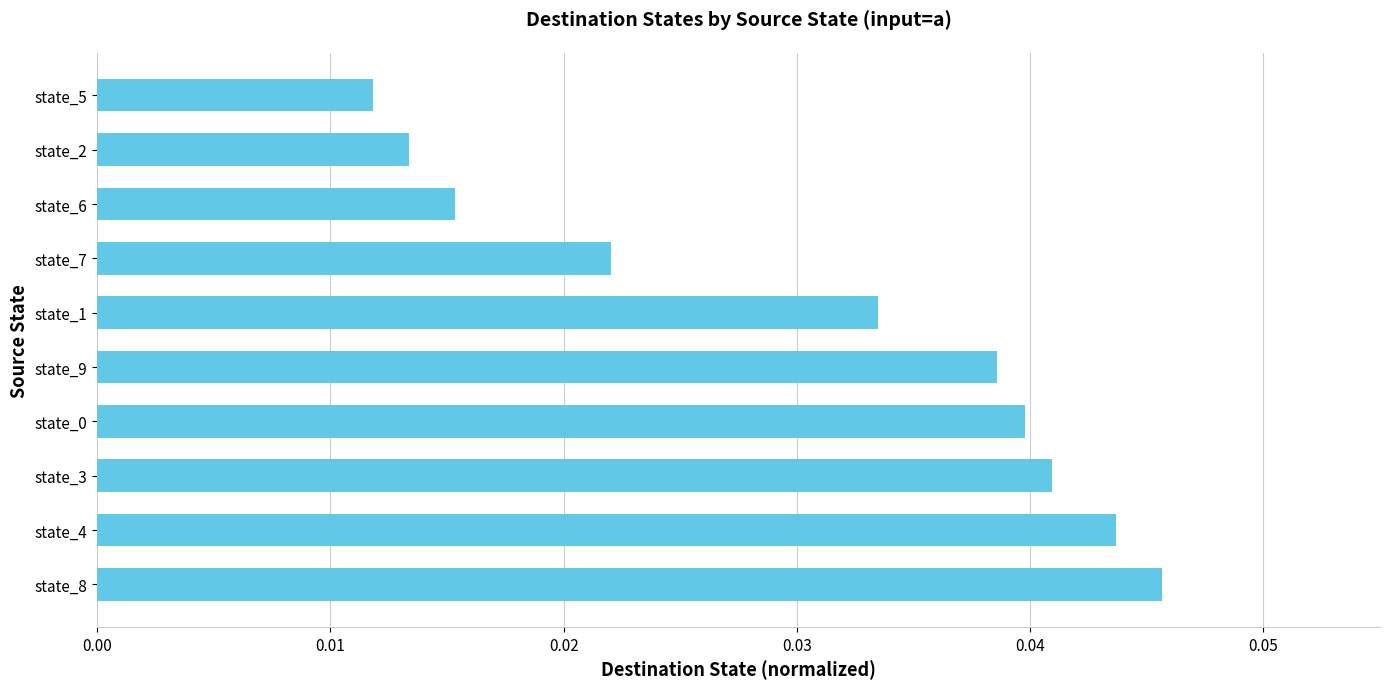

What is the sum of all values?

0.3